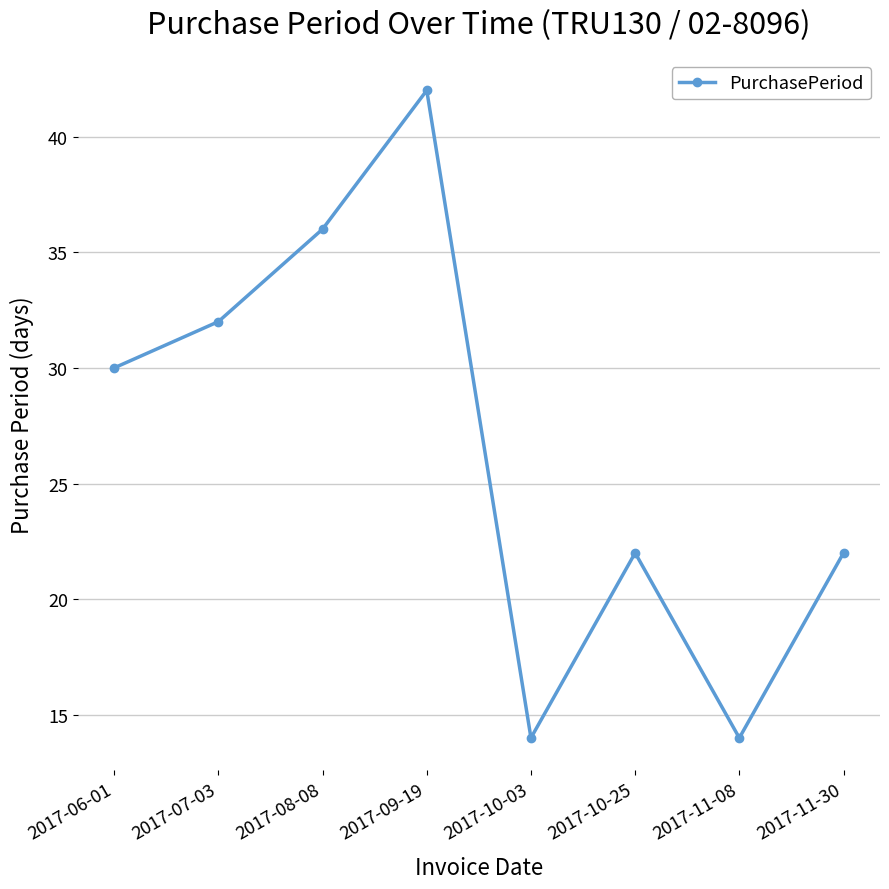

Which category has the highest value across all series?

2017-09-19